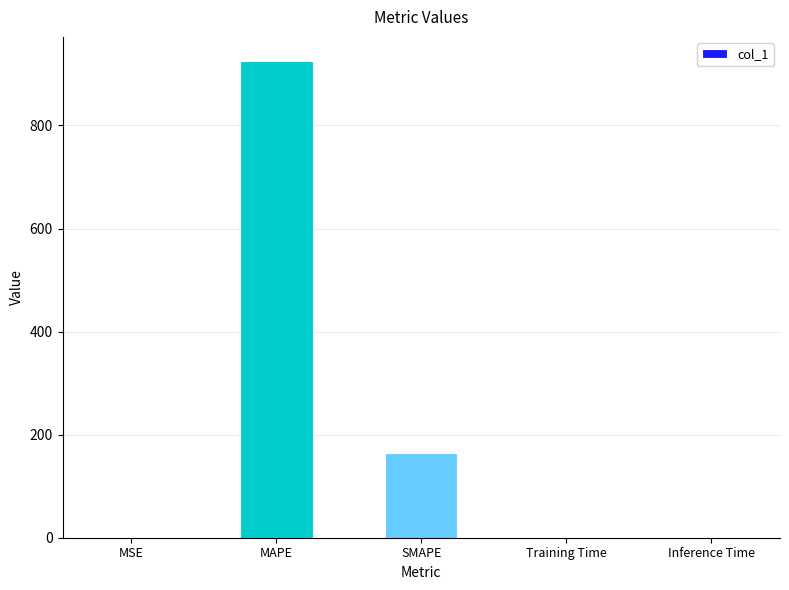

Which category has the highest value across all series?

MAPE